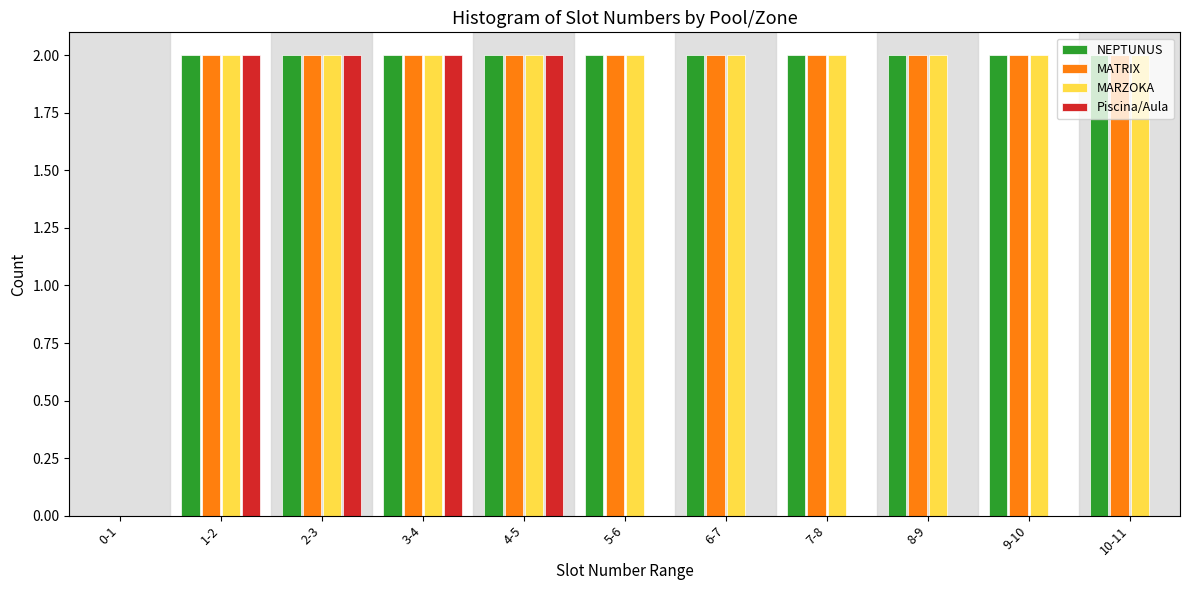

The Piscina/Aula series shows 0 at 3-4. True or false?

False